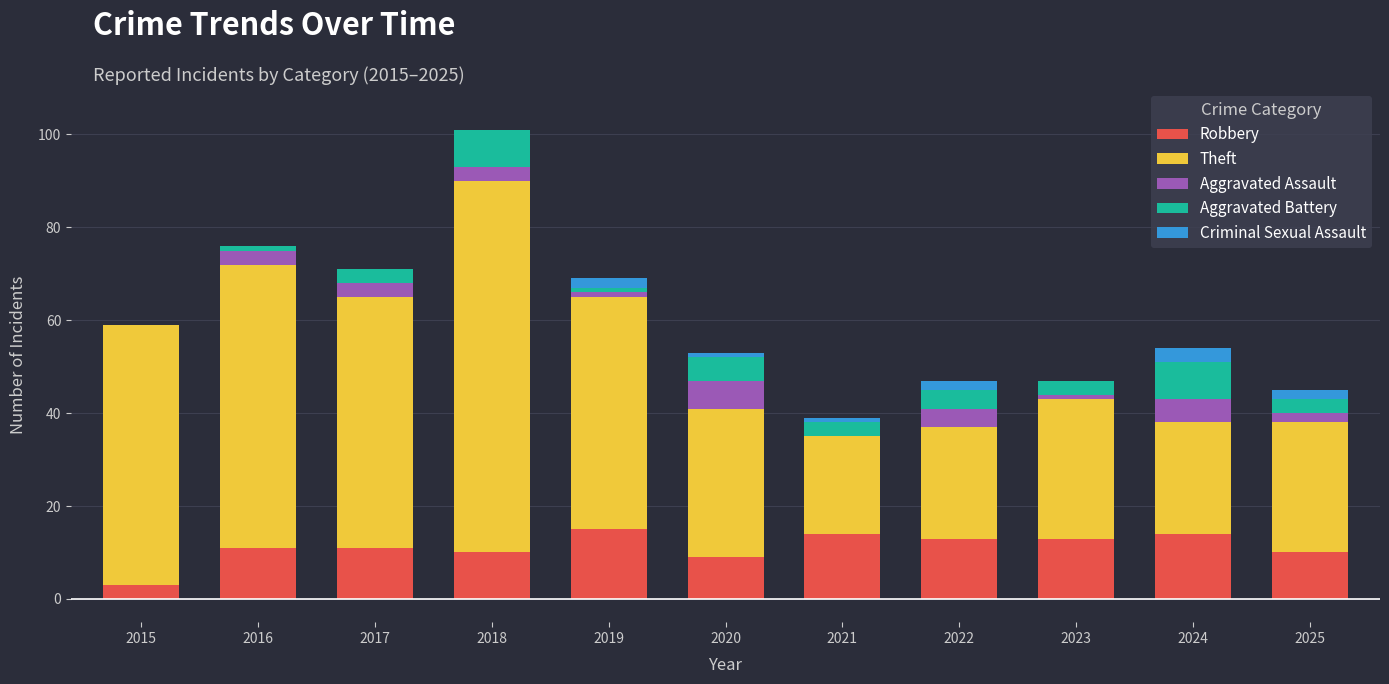

What is the highest value of the Robbery series?

15